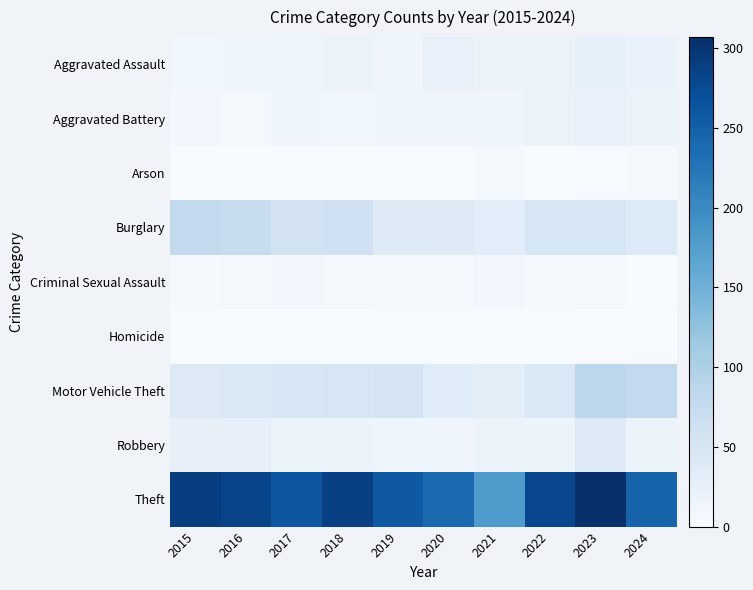

Which series has the widest spread of values?

Theft